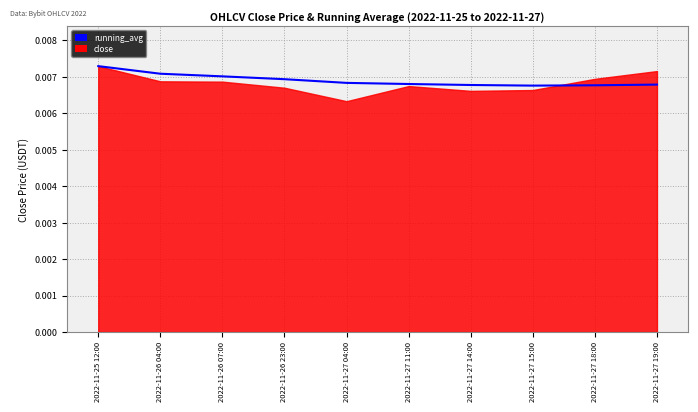

The chart shows a value of 0.0 at 2022-11-27 15:00. True or false?

False